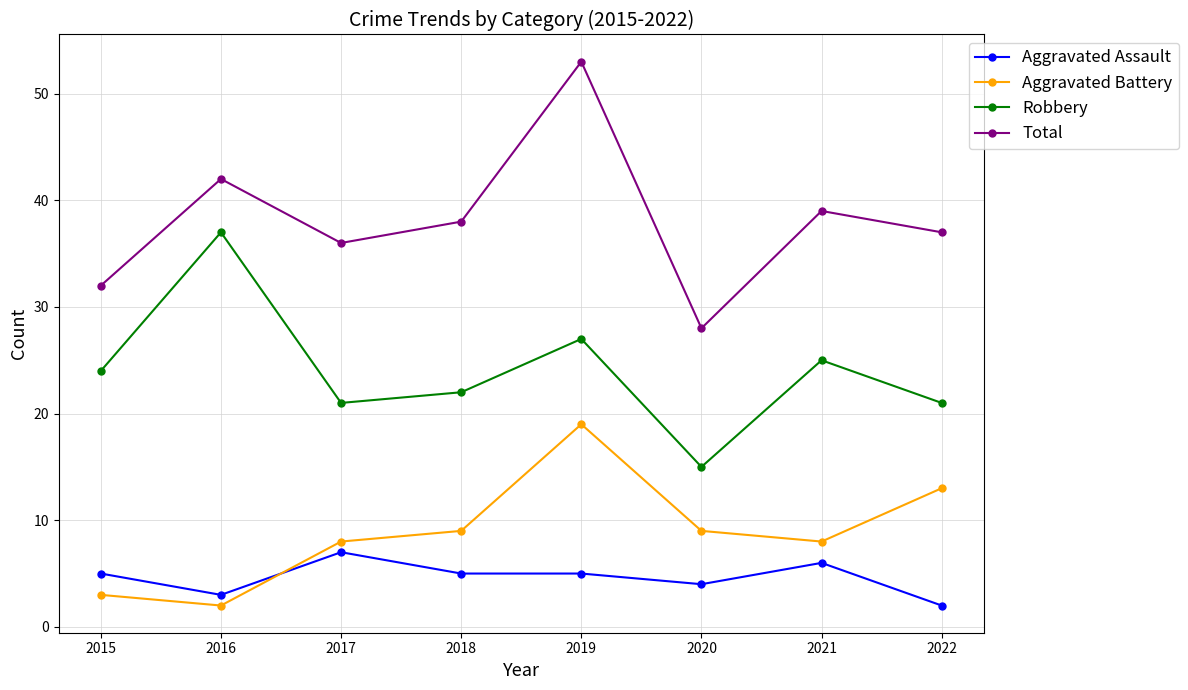

At which category does Total reach its first local peak?

2016